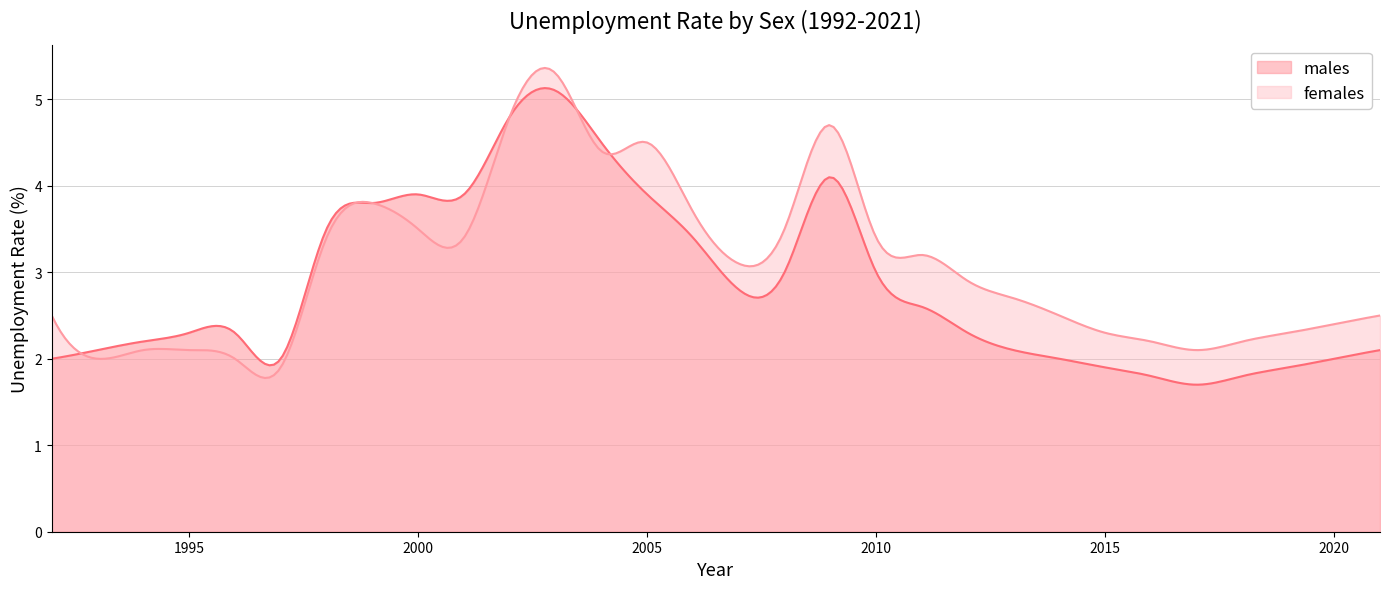

True or false: males has a value of 2.1 at 2013.

True